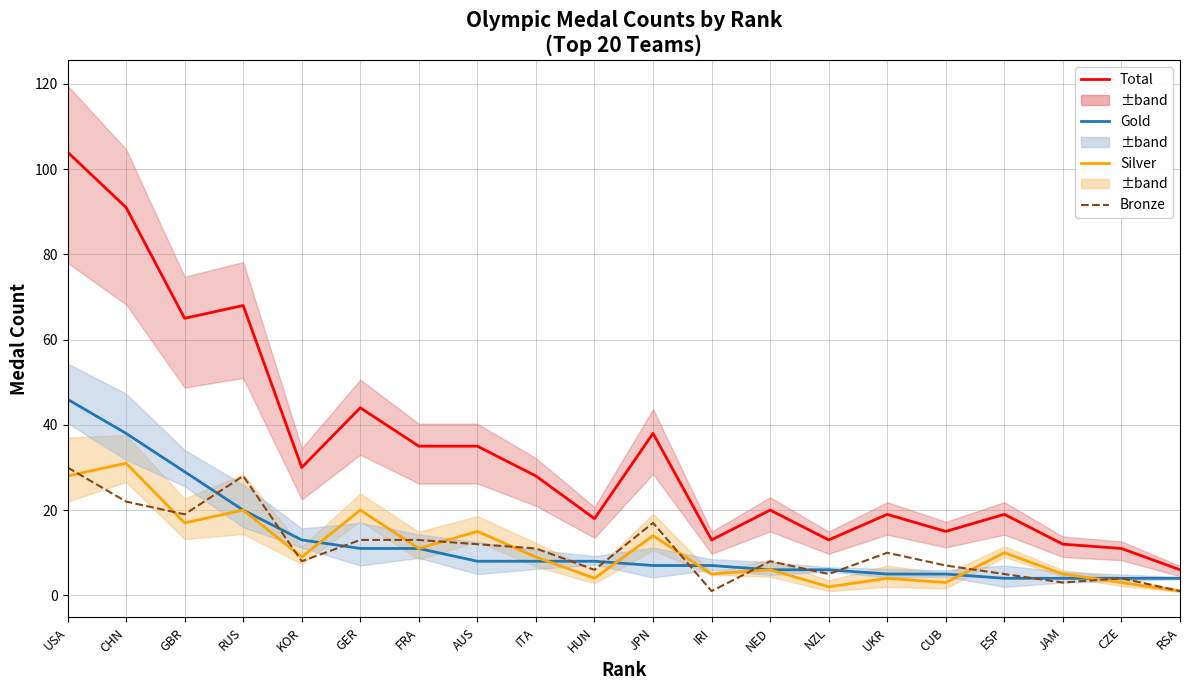

How many data points in Total are above 28?

9